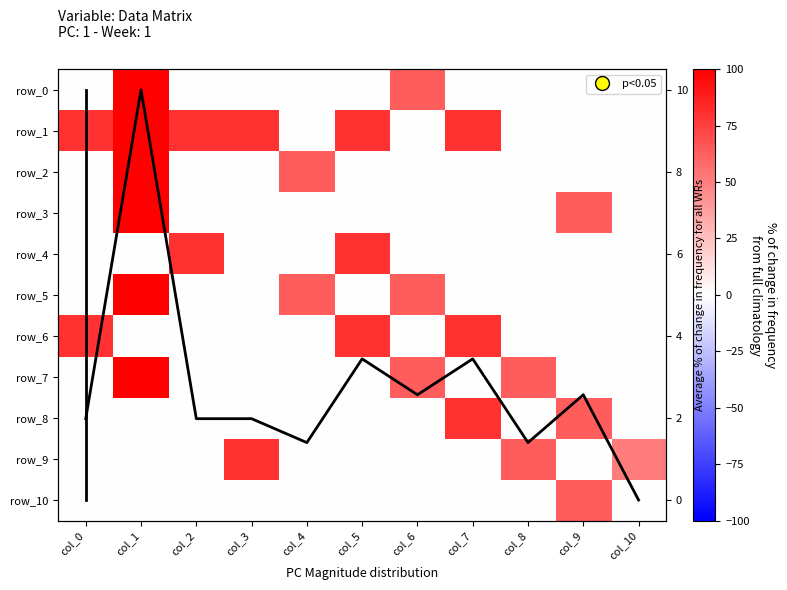

The row_6 series shows 0.0 at col_8. True or false?

True